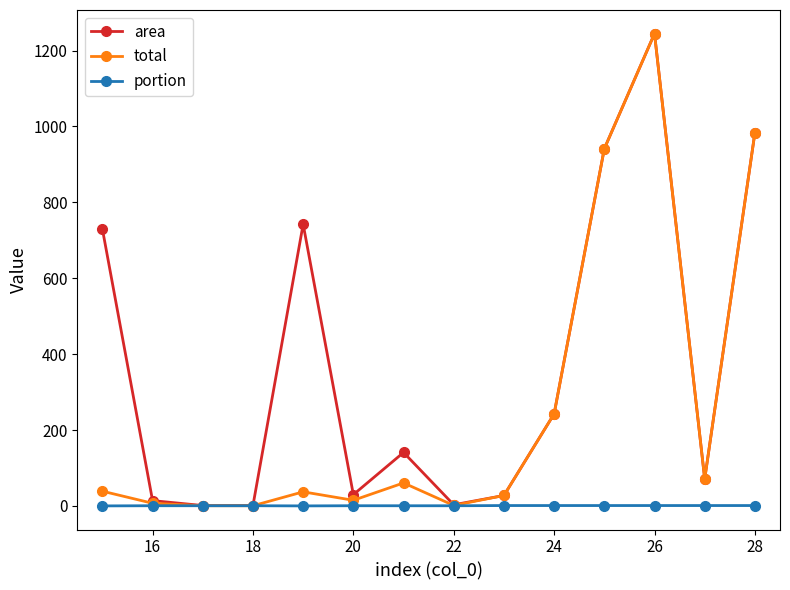

What is the sum of all portion values?

9.0